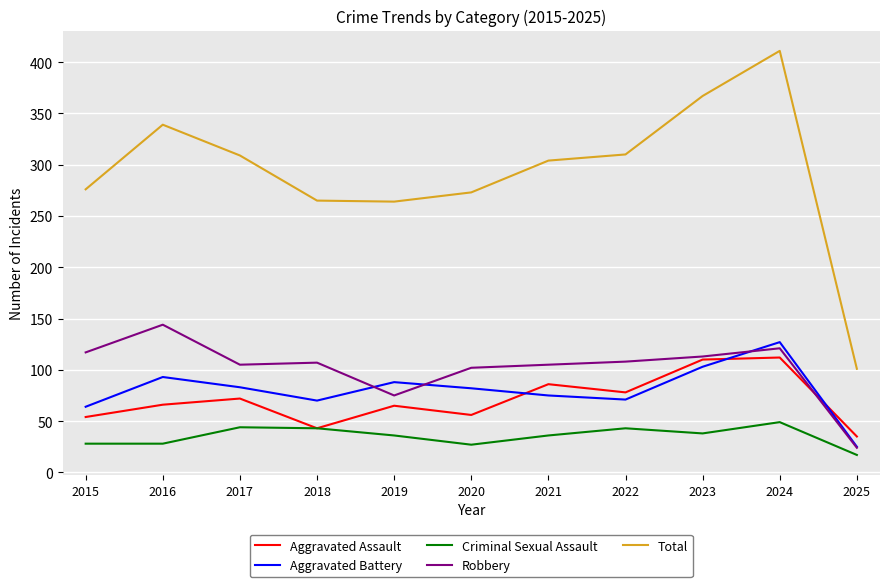

Which series has the largest range (max minus min)?

Total